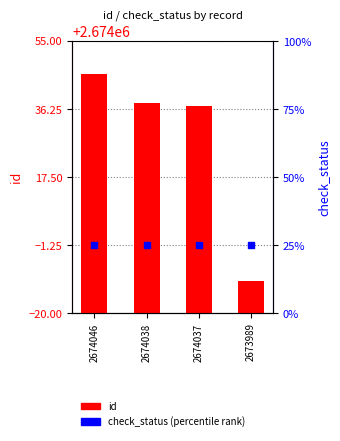

At how many categories does at least one series exceed 1008312?

4